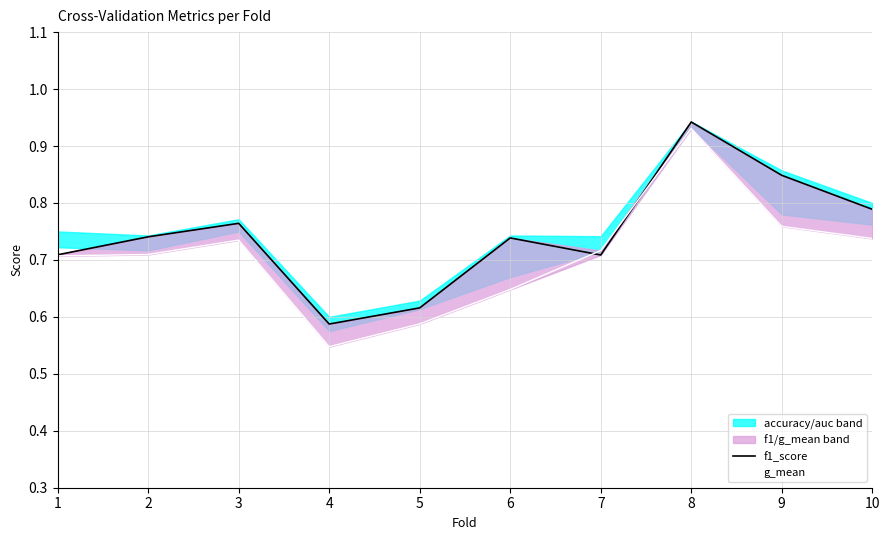

What is the difference between the f1_score values at 5 and 9?

0.2